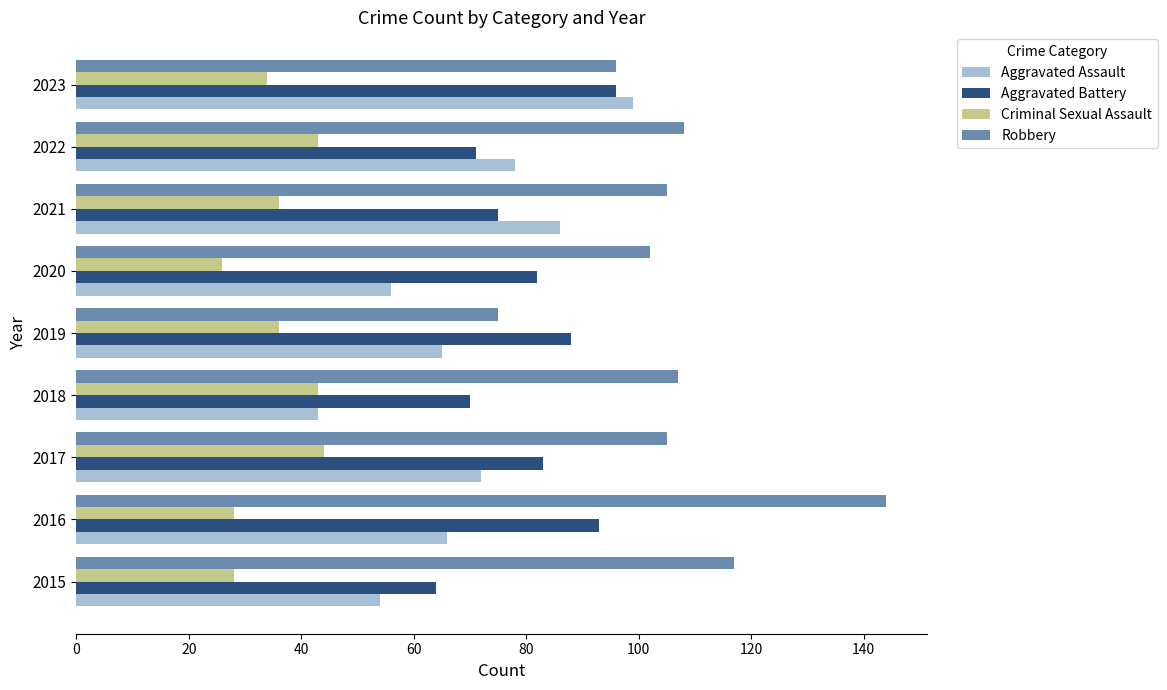

How many categories are shown in the chart?

9